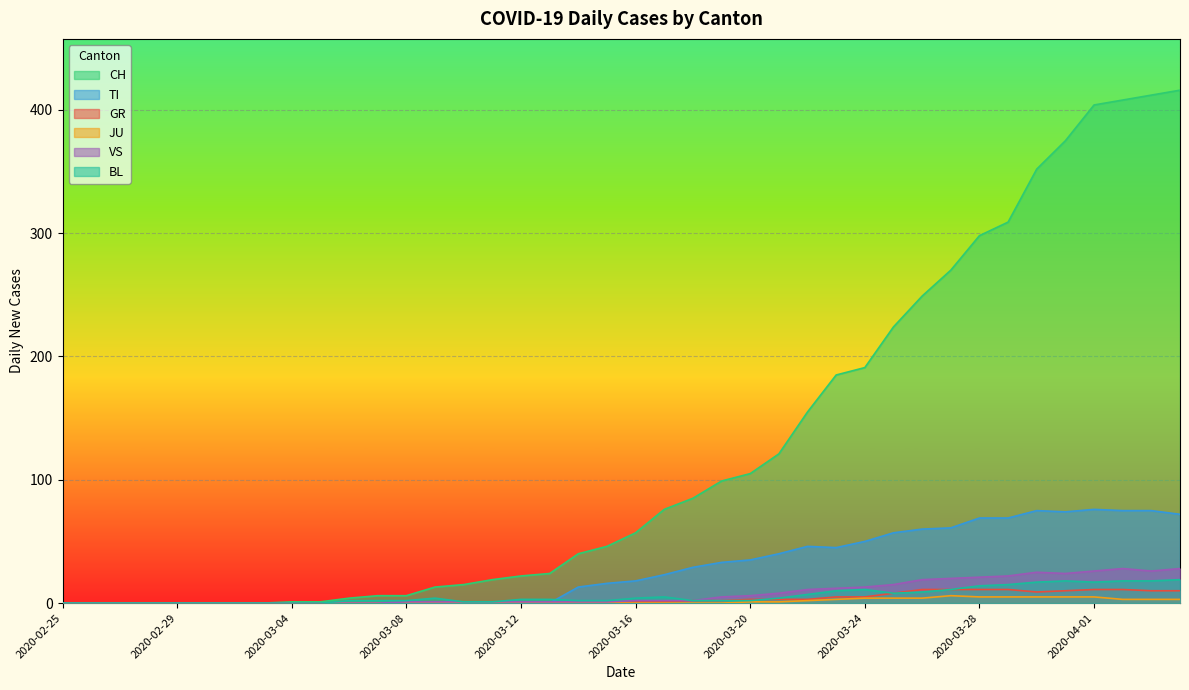

What is the difference between the second highest and second lowest values in the CH series?

412